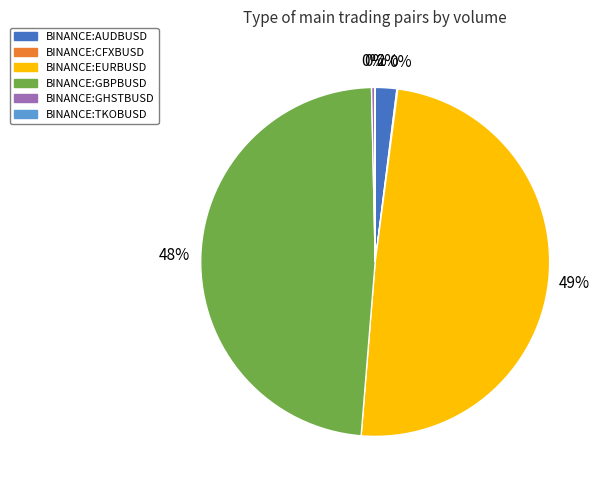

To the nearest percent, what percentage of the pie is BINANCE:EURBUSD?

49%